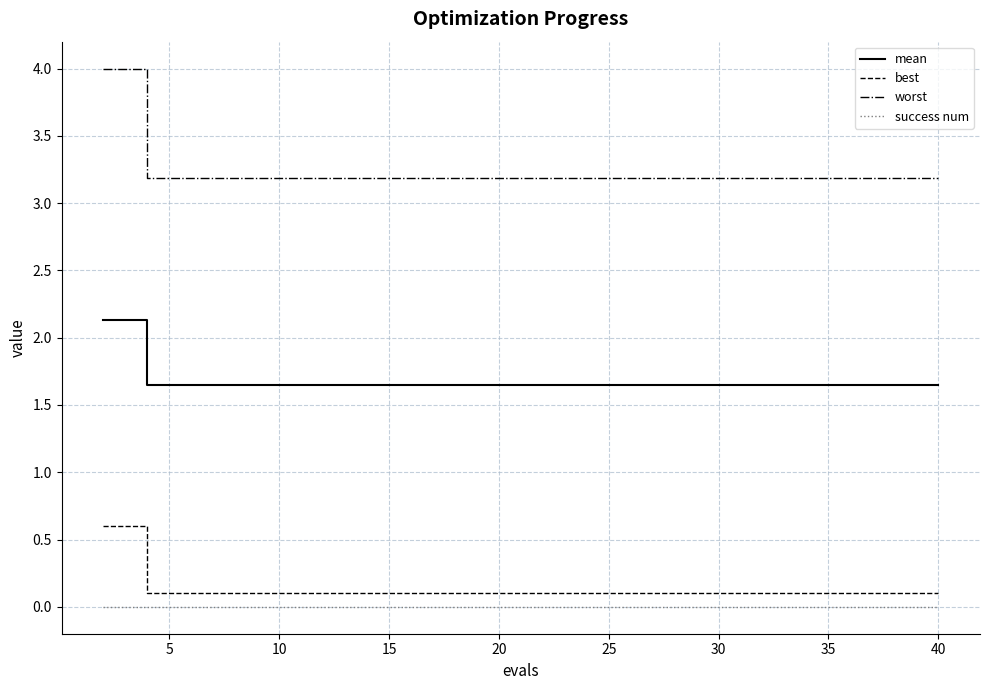

Rank the series by their maximum value, from highest to lowest.

worst, mean, best, success num